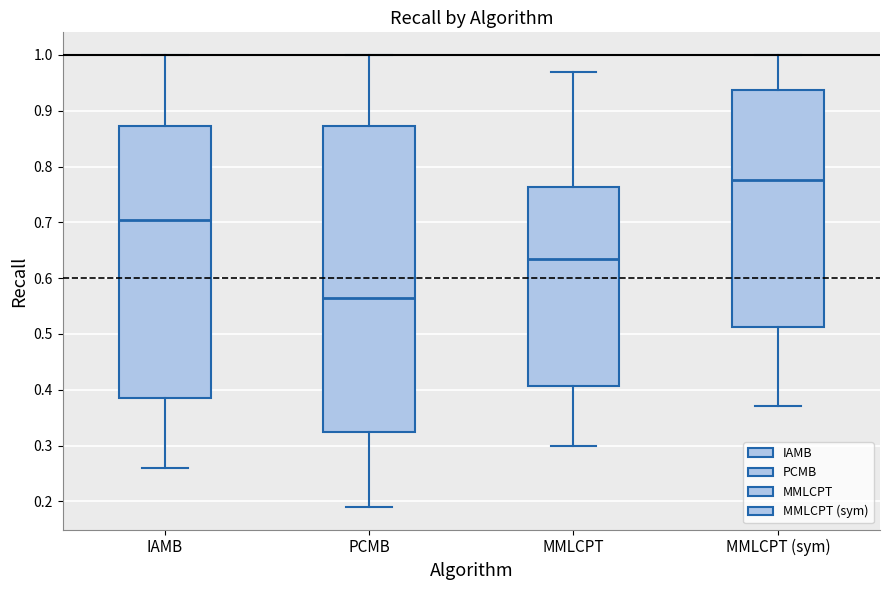

Which box has the highest median line?

MMLCPT (sym)